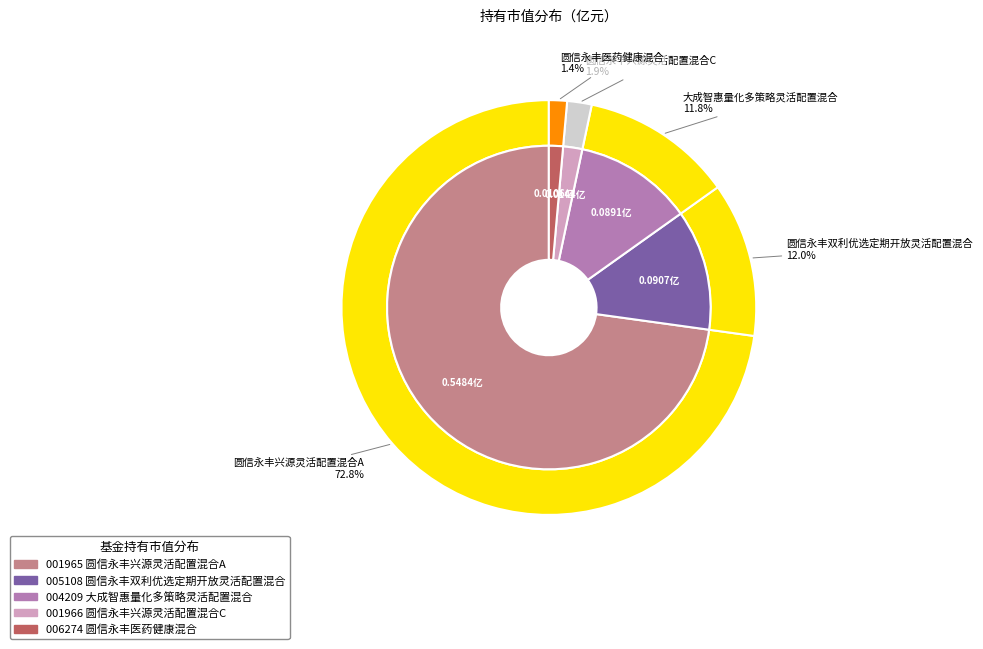

Rank the categories by value from lowest to highest.

圆信永丰医药健康混合, 圆信永丰兴源灵活配置混合C, 大成智惠量化多策略灵活配置混合, 圆信永丰双利优选定期开放灵活配置混合, 圆信永丰兴源灵活配置混合A